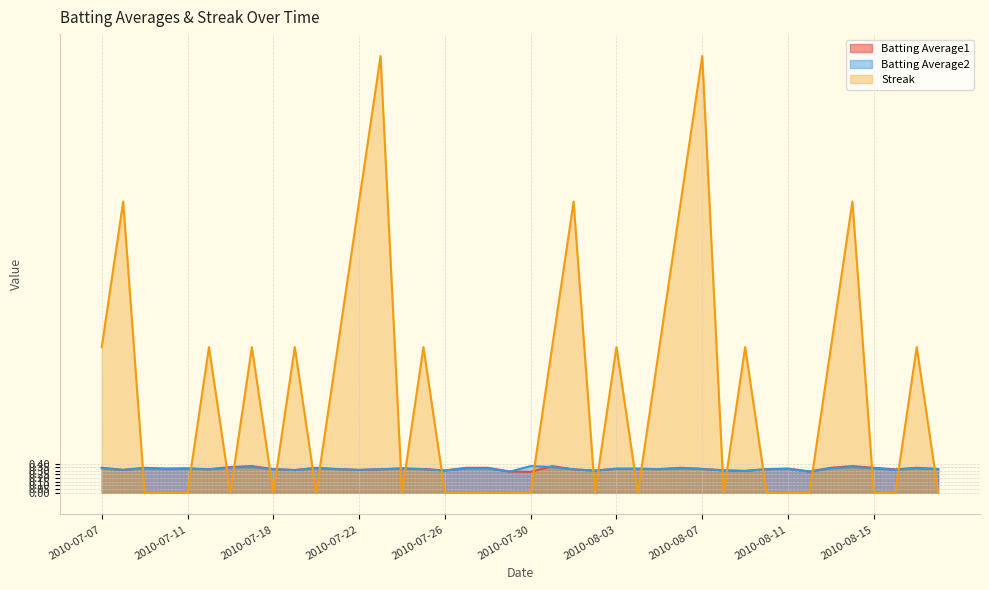

At which label is Batting Average1 closest to 0?

2010-07-30